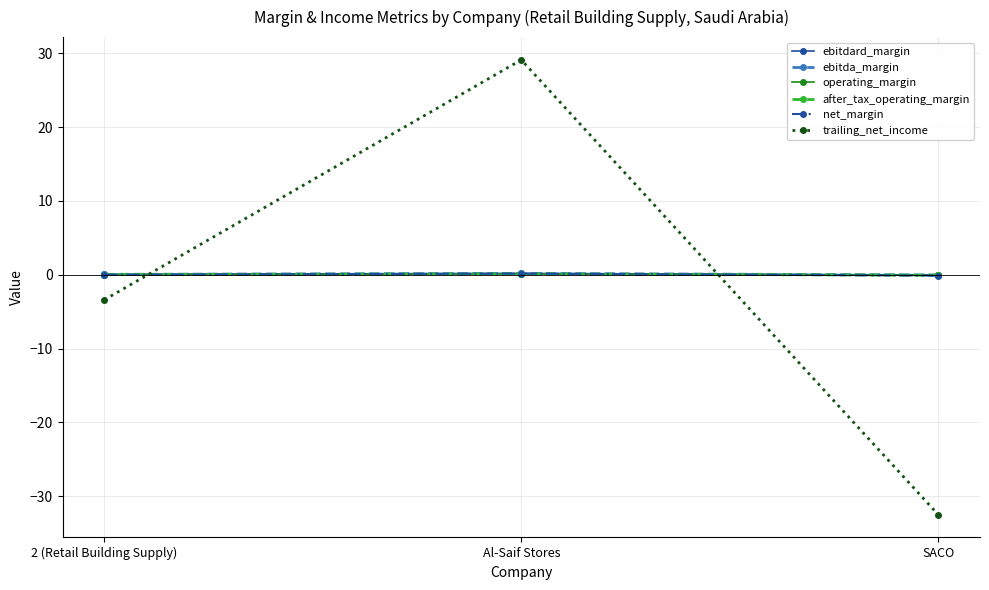

What is the total value across all series at Al-Saif Stores?

29.8